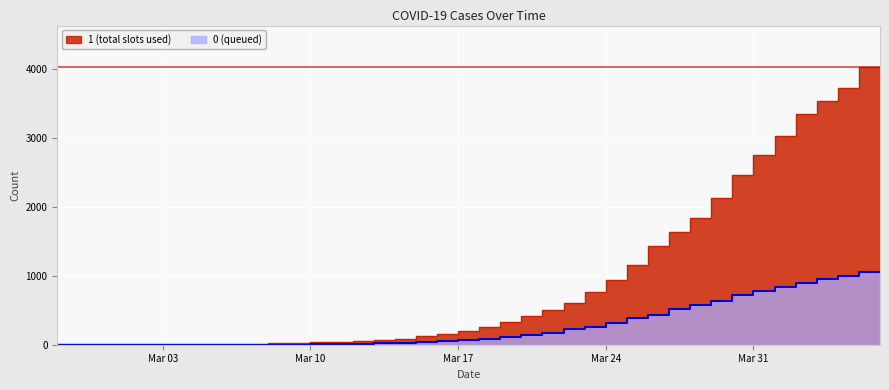

Reading left to right, list all the values displayed in this chart.

1: 3	4	4	4	5	6	8	9	9	10	14	20	27	33	40	50	63	77	121	159	204	258	335	424	501	607	768	938	1155	1435	1636	1838	2131	2457	2747	3035	3351	3542	3731	4028
0: 0	0	0	0	0	0	0	0	0	1	2	2	2	4	6	11	20	28	37	51	65	82	108	140	175	225	263	319	384	435	517	578	639	720	781	839	890	950	996	1054